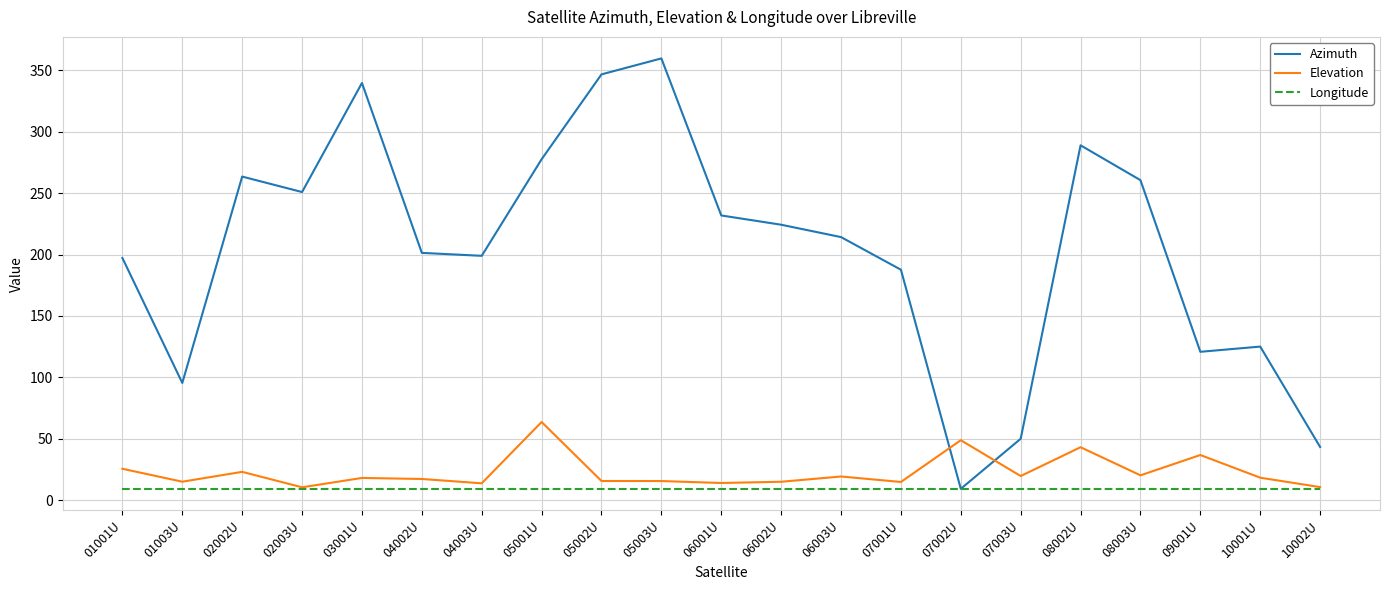

How many lines are shown in the chart?

3